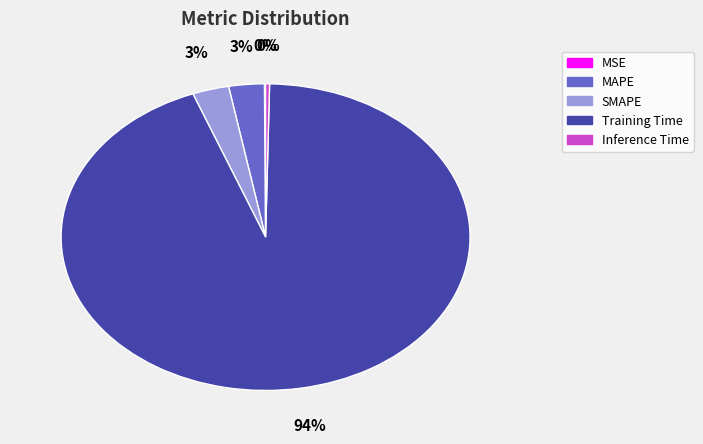

True or false: Training Time accounts for 94% of the total.

True